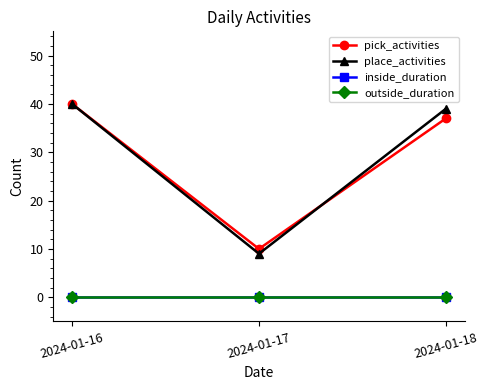

Reading left to right, extract all data points from this chart.

pick_activities: 2024-01-16=40	2024-01-17=10	2024-01-18=37
place_activities: 2024-01-16=40	2024-01-17=9	2024-01-18=39
inside_duration: 2024-01-16=0	2024-01-17=0	2024-01-18=0
outside_duration: 2024-01-16=0	2024-01-17=0	2024-01-18=0